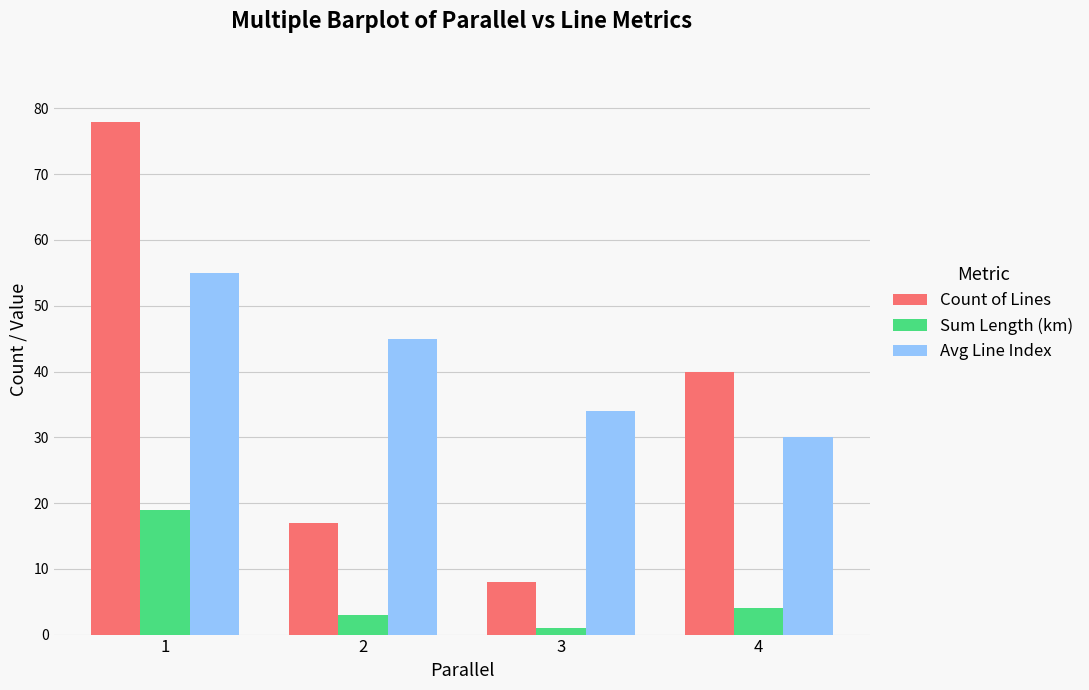

Which series changed the most between 1 and 4?

Count of Lines